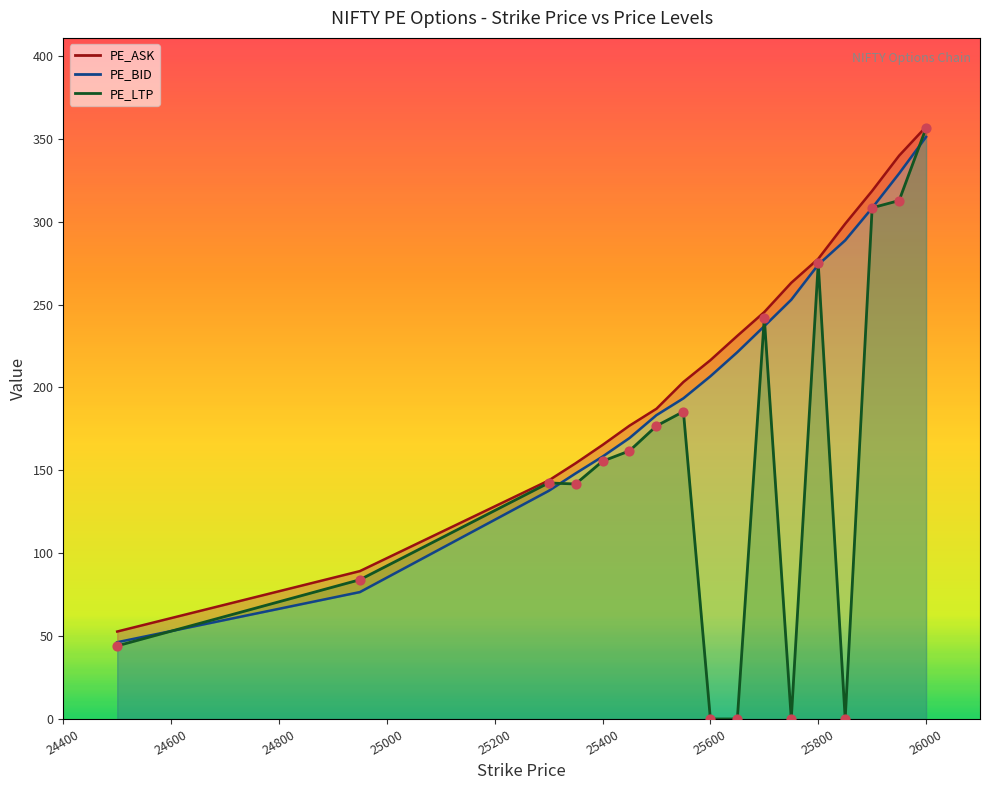

Which series has the largest total across all categories?

PE_ASK